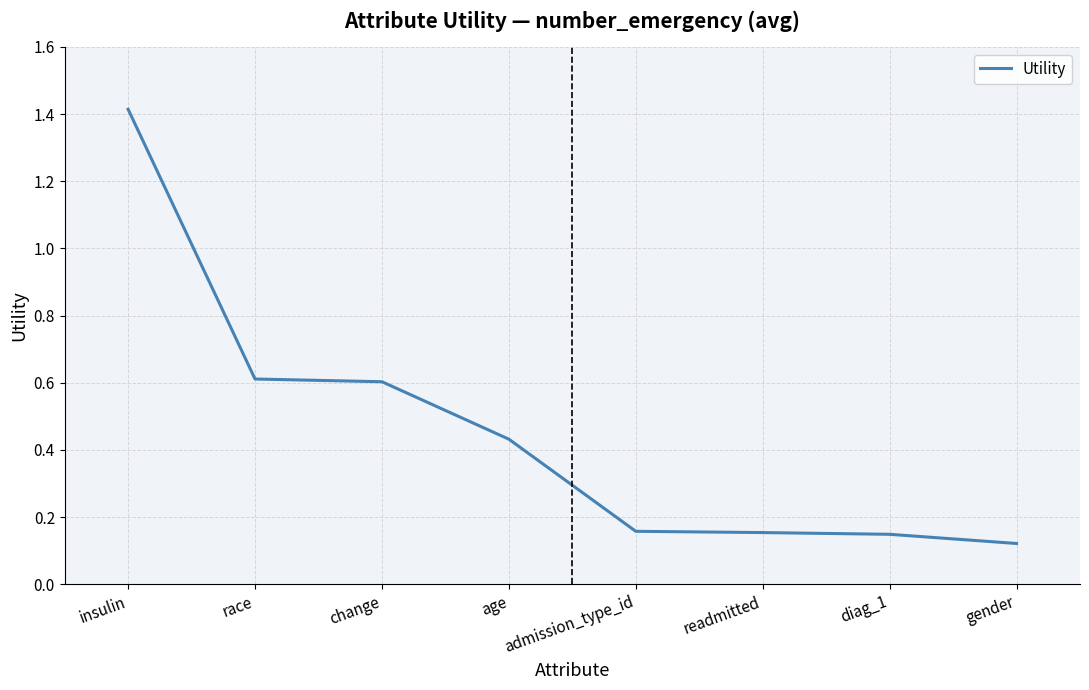

How many lines are shown in the chart?

1